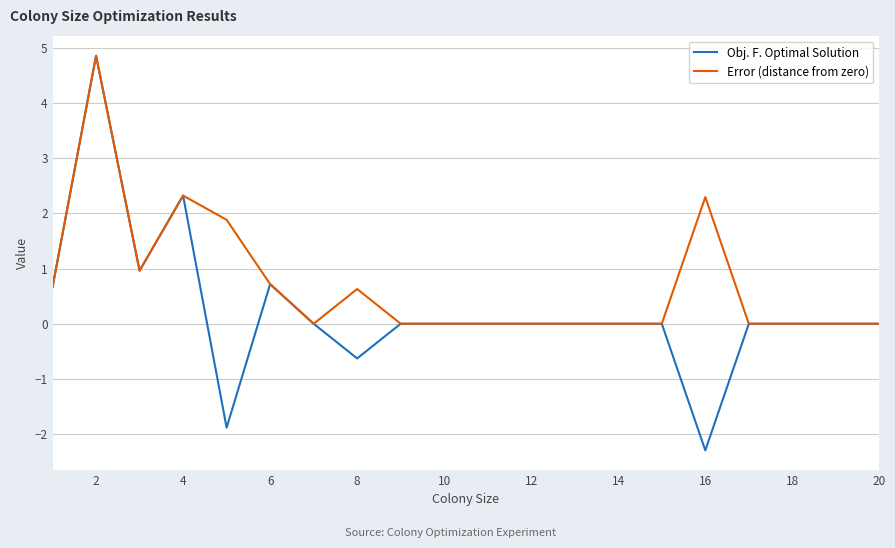

Which series has the largest total across all categories?

Error (distance from zero)